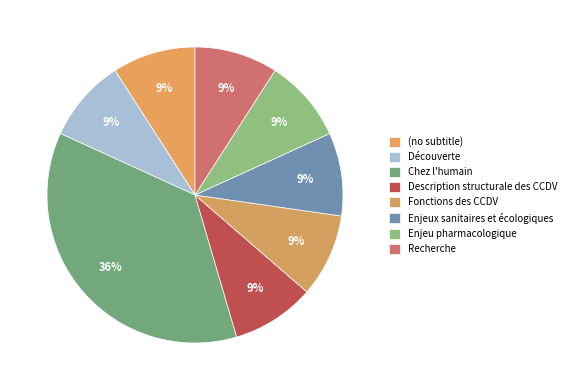

How many segments does this pie chart have?

8